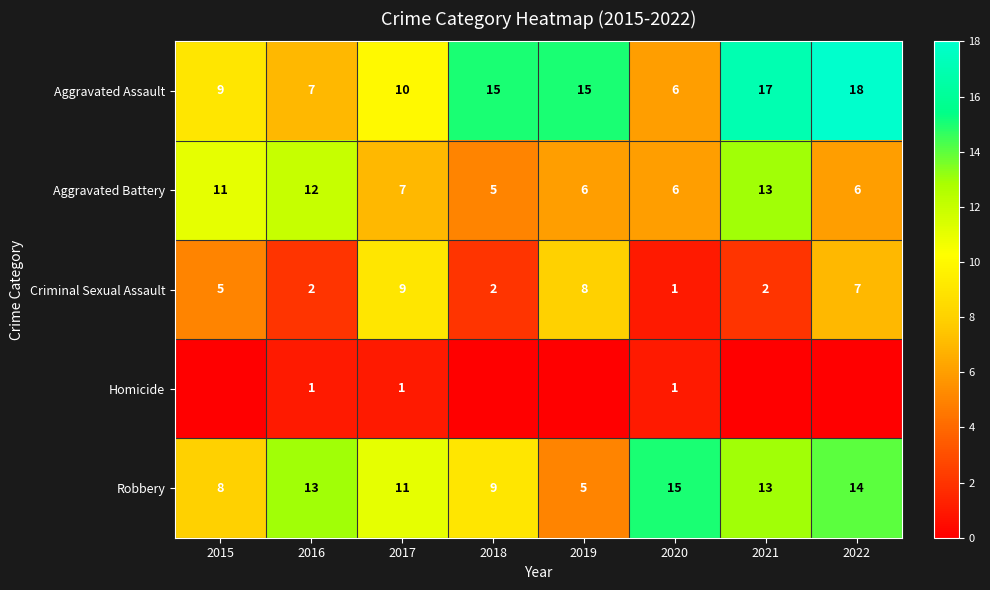

What value does the Robbery series have at 2016, to the nearest 5?

15